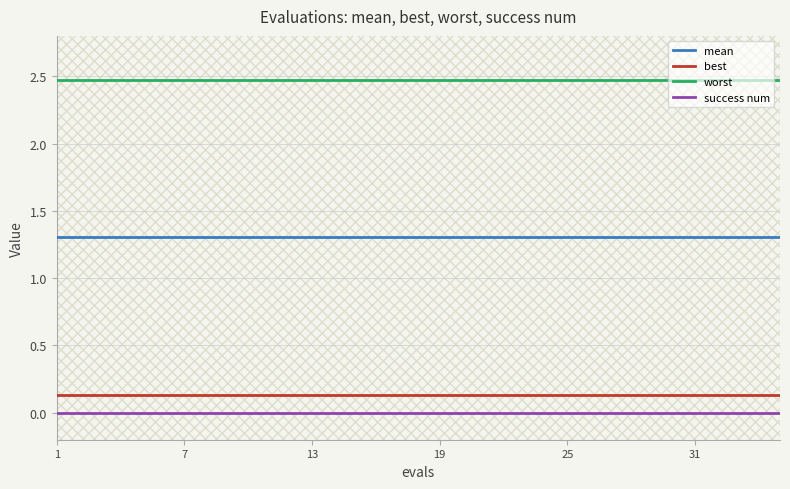

True or false: success num and worst intersect in this chart.

False